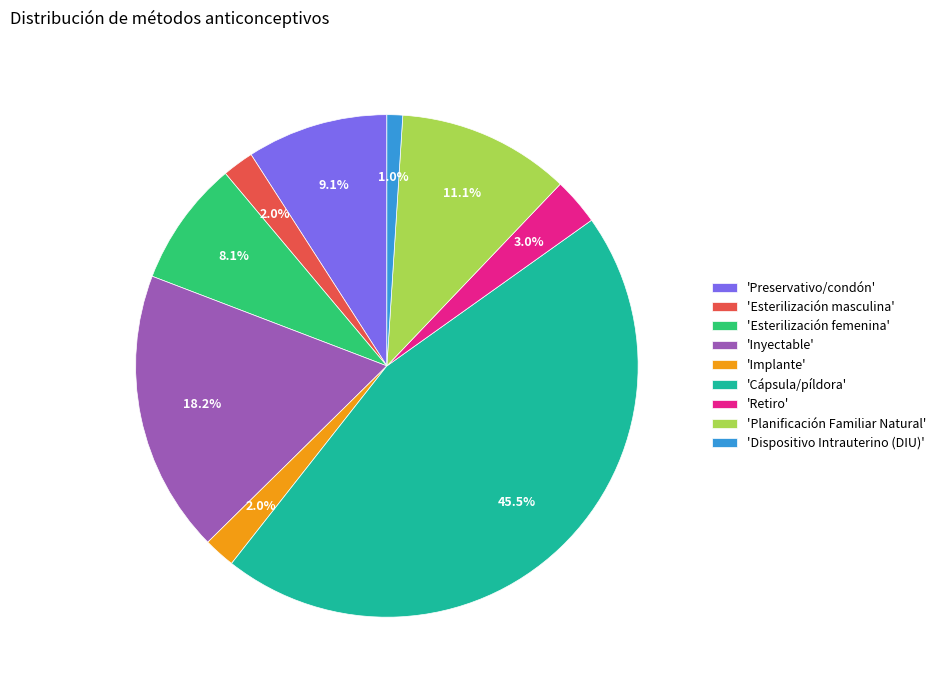

Is there a majority slice in this chart?

No